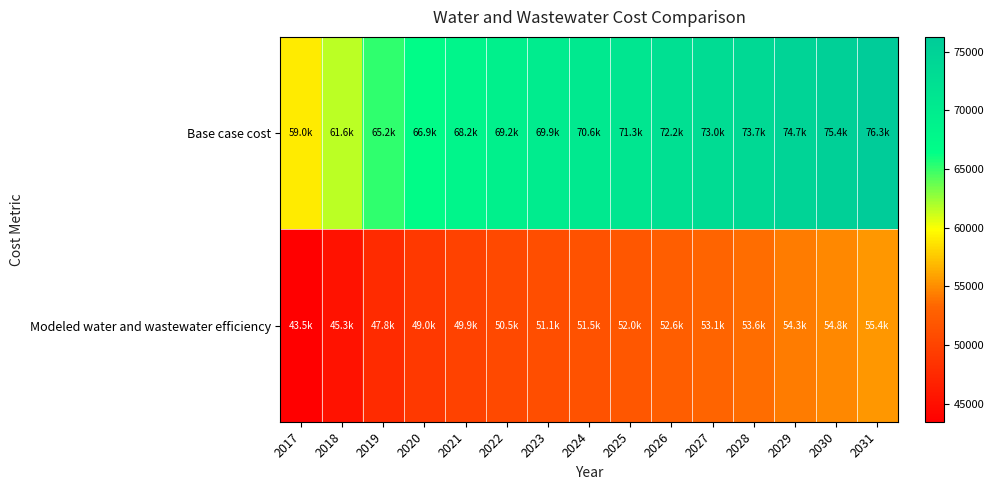

Reading right to left, list all the values displayed in this chart.

Base case cost: 2031=76270.9	2030=75362.0	2029=74665.9	2028=73705.4	2027=72999.6	2026=72241.6	2025=71264.3	2024=70582.9	2023=69936.5	2022=69183.6	2021=68236.8	2020=66904.1	2019=65155.9	2018=61635.6	2017=59041.0
Modeled water and wastewater efficiency: 2031=55380.5	2030=54754.6	2029=54281.2	2028=53619.5	2027=53140.2	2026=52624.3	2025=51952.4	2024=51492.3	2023=51057.8	2022=50548.0	2021=49900.4	2020=48978.1	2019=47760.1	2018=45278.2	2017=43457.6